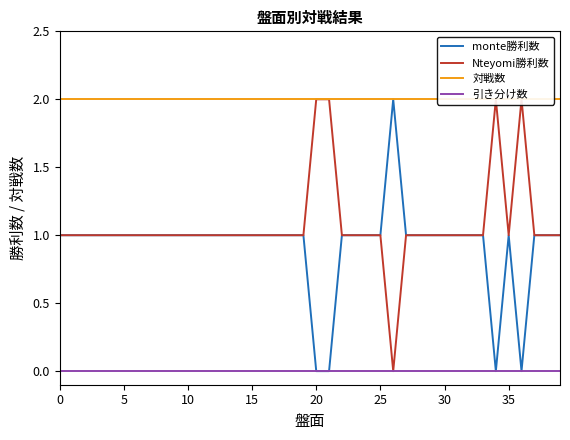

The value of monte勝利数 at 5 is 0. True or false?

False